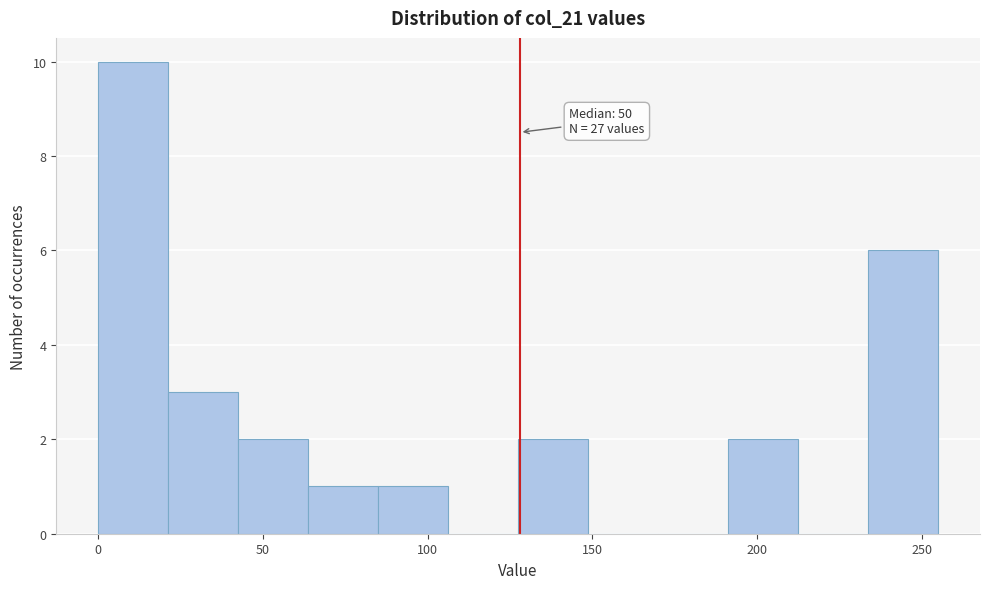

Which range on the x-axis has the tallest bar?

0 to 20